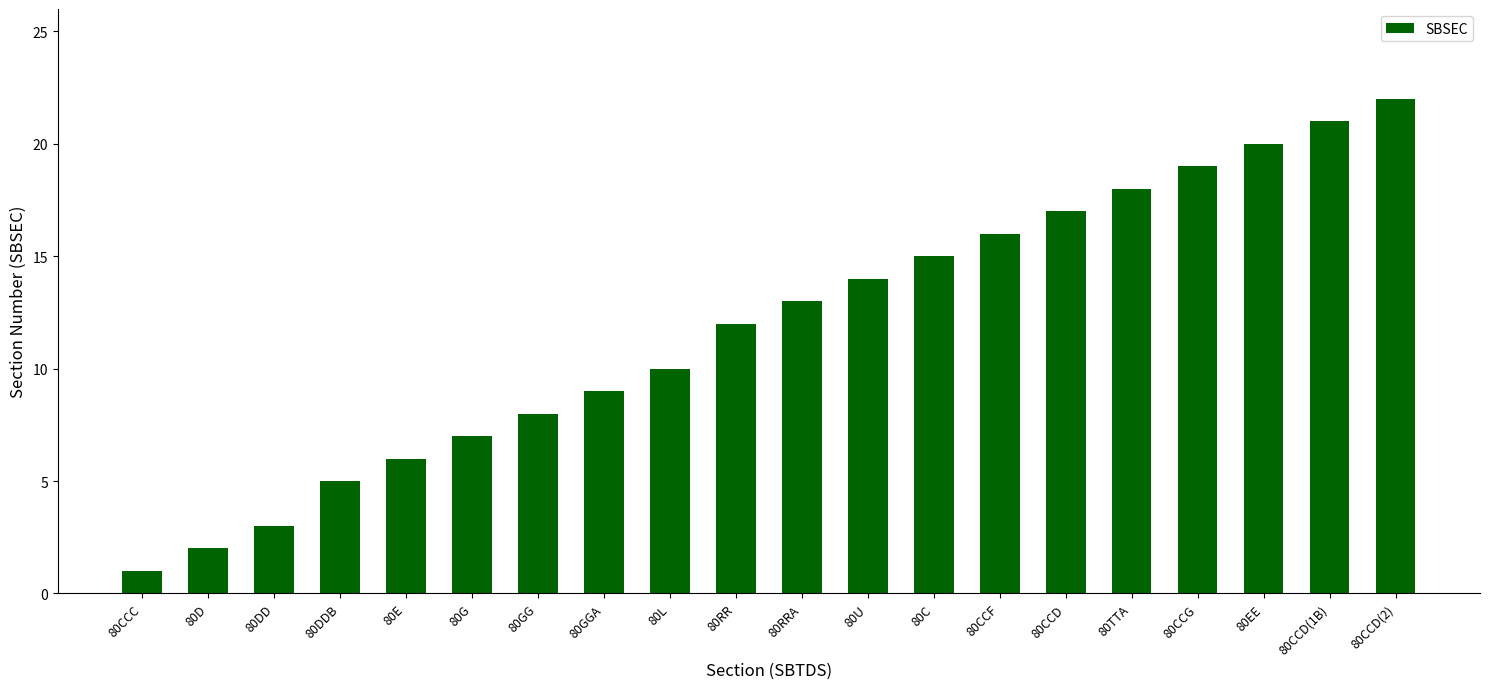

True or false: the data shows 3 at 80E.

False